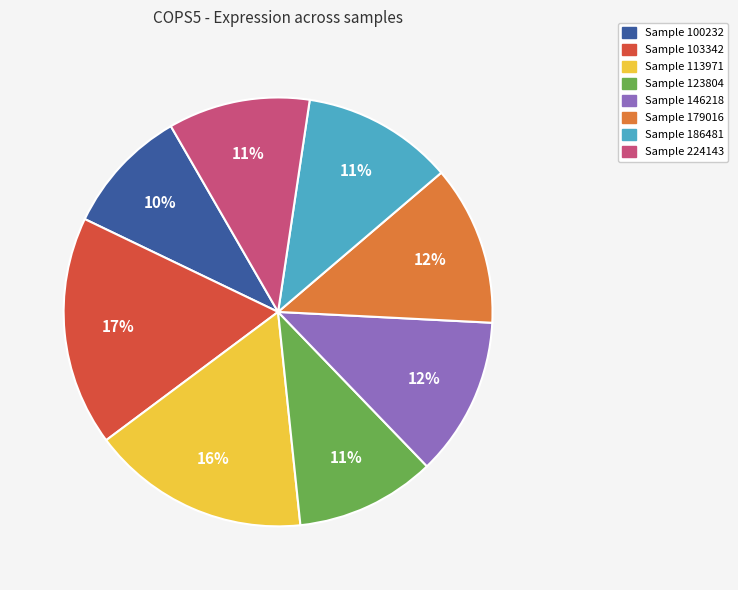

To the nearest percent, what is the average slice percentage?

12%